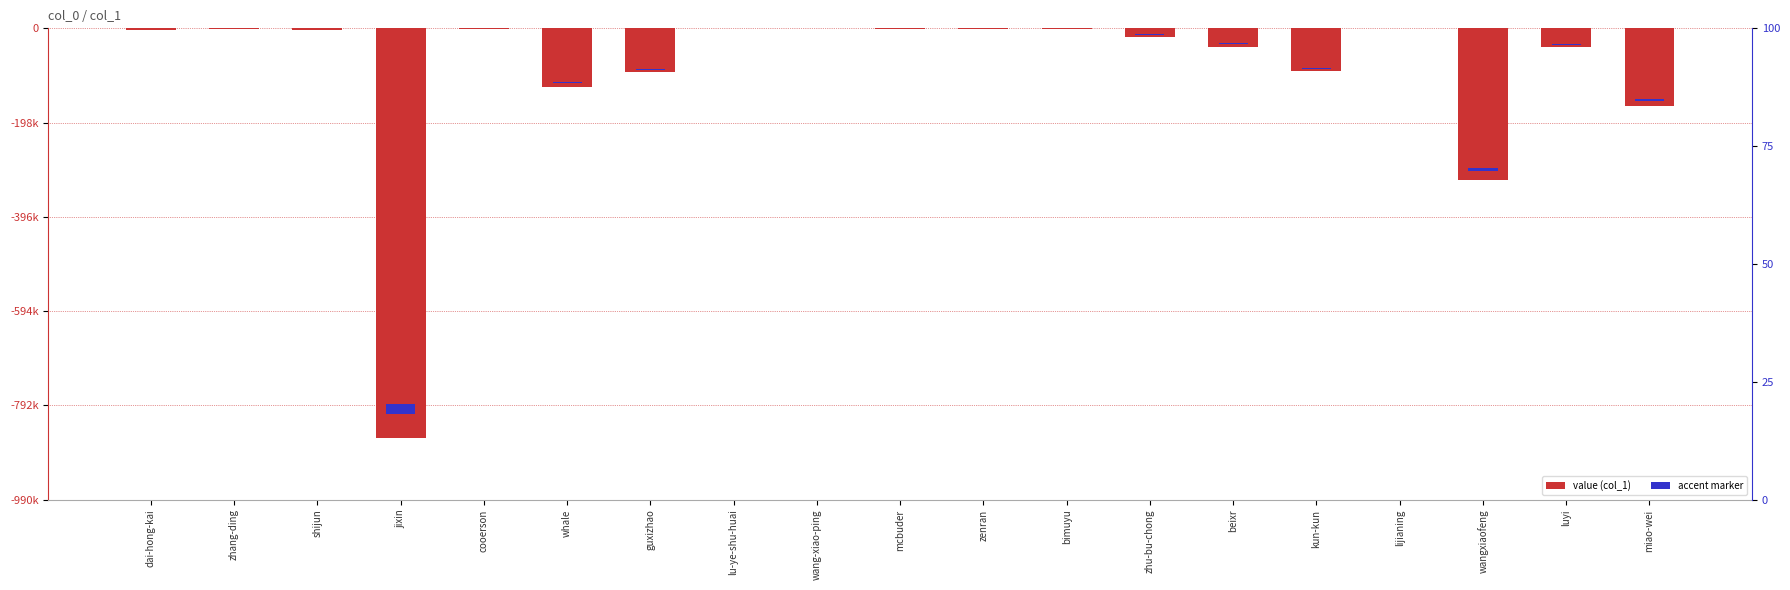

How many bars are there in total?

19